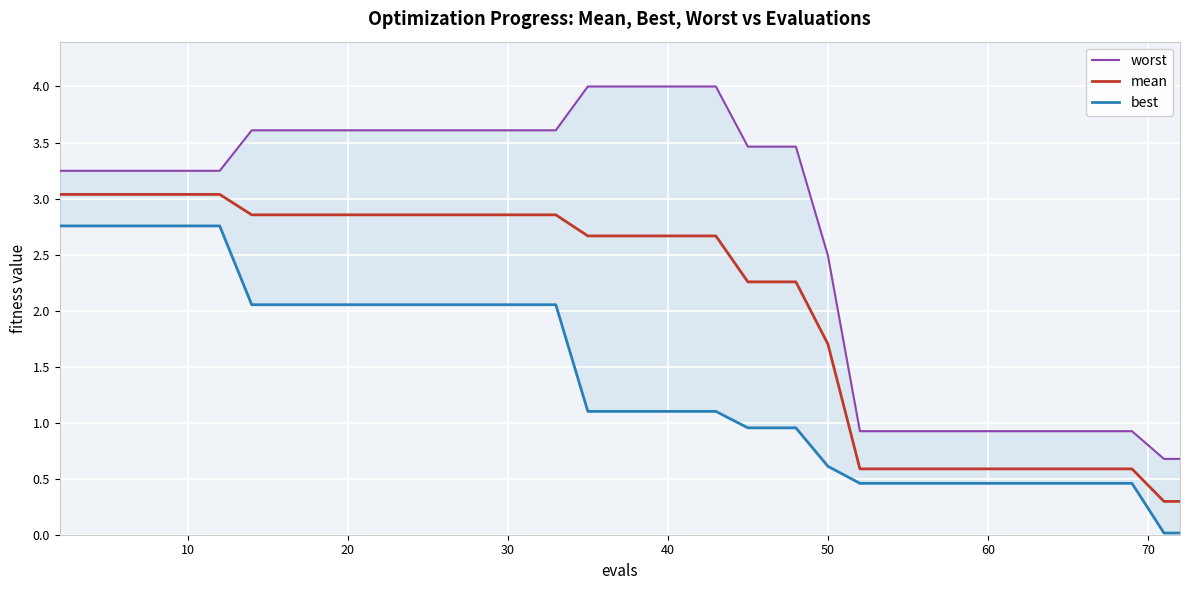

What is the lowest value of the mean series?

0.3